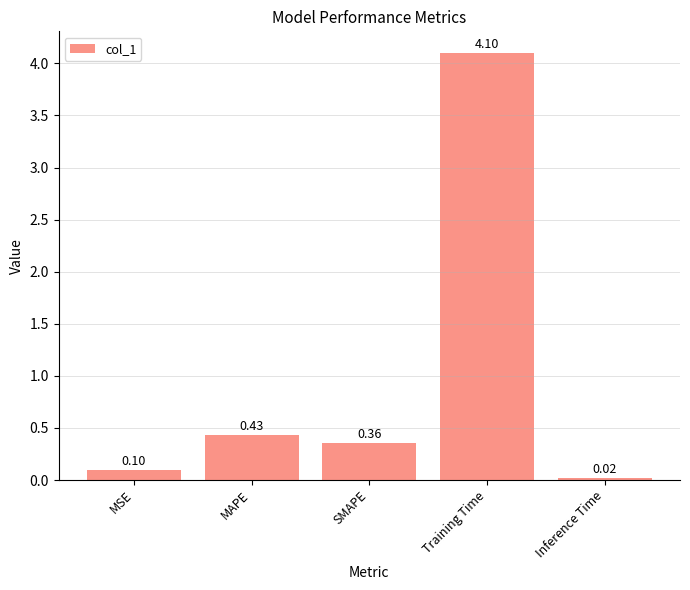

What is the average value?

1.0